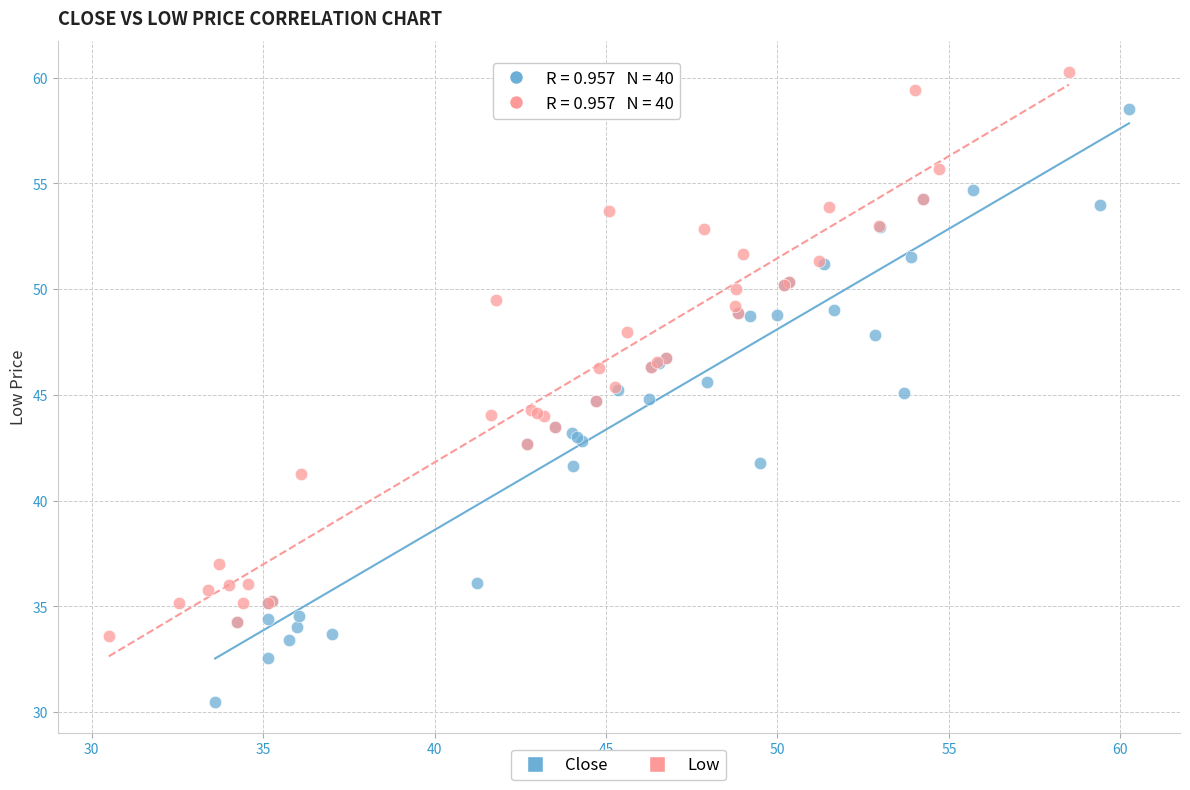

Which series has the largest Y range (max minus min)?

Close